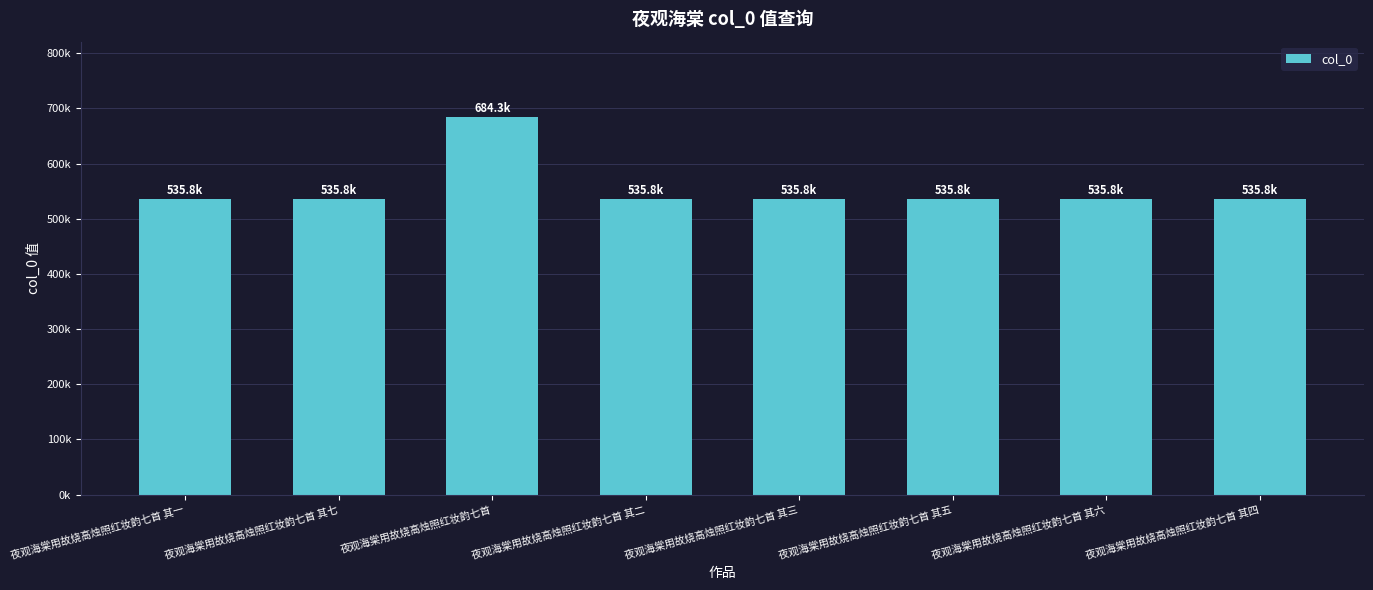

Does the chart contain any negative values?

No